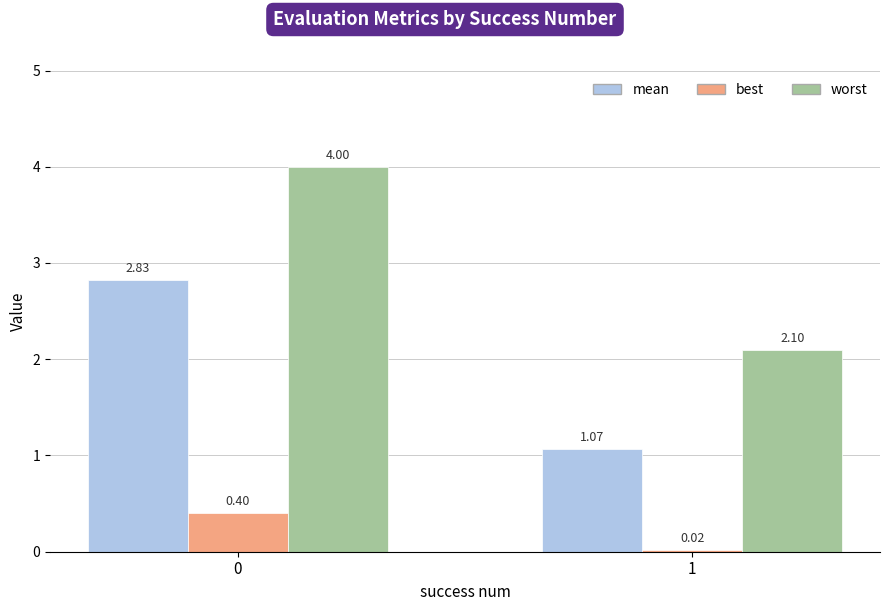

What is the difference between the highest and lowest values at 0?

3.6